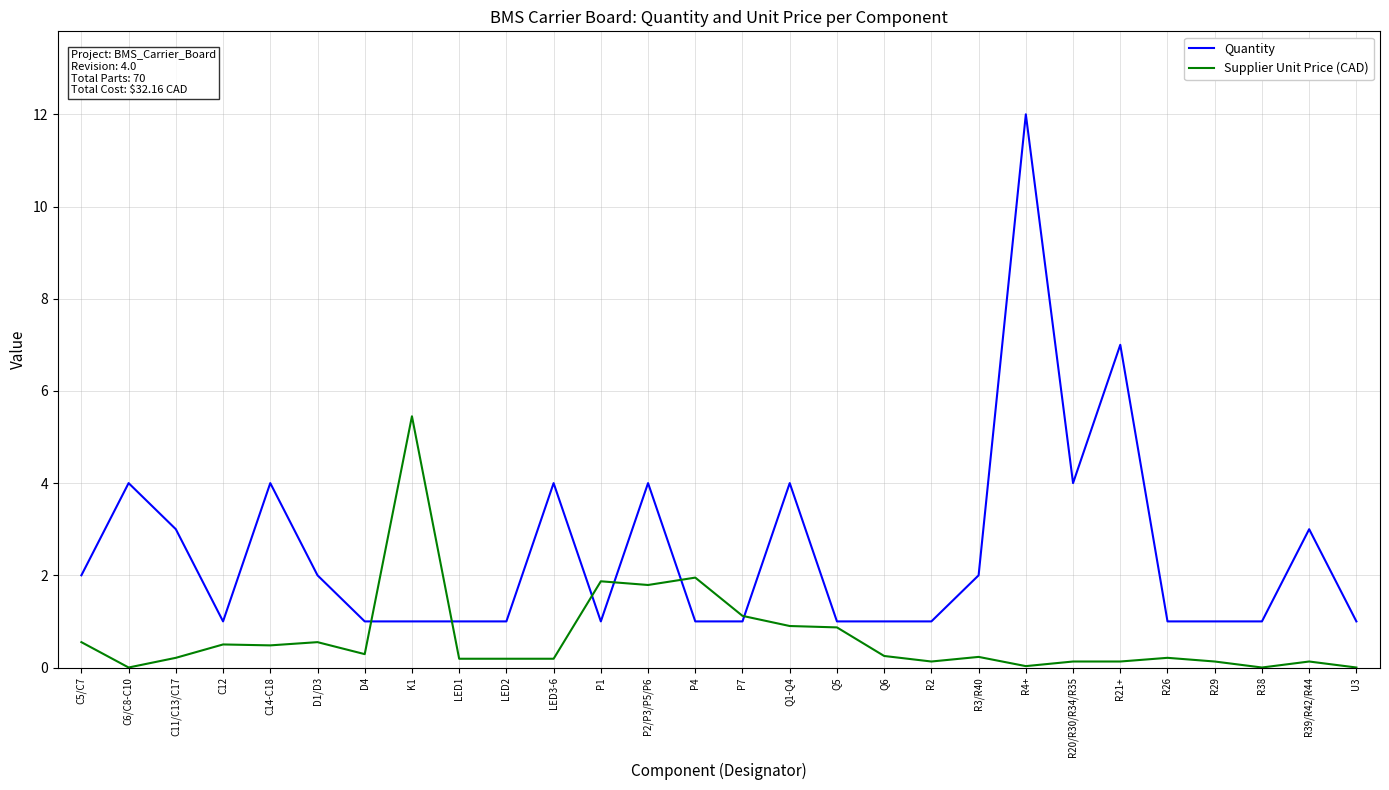

What is the difference between the highest and lowest values at R3/R40?

1.8